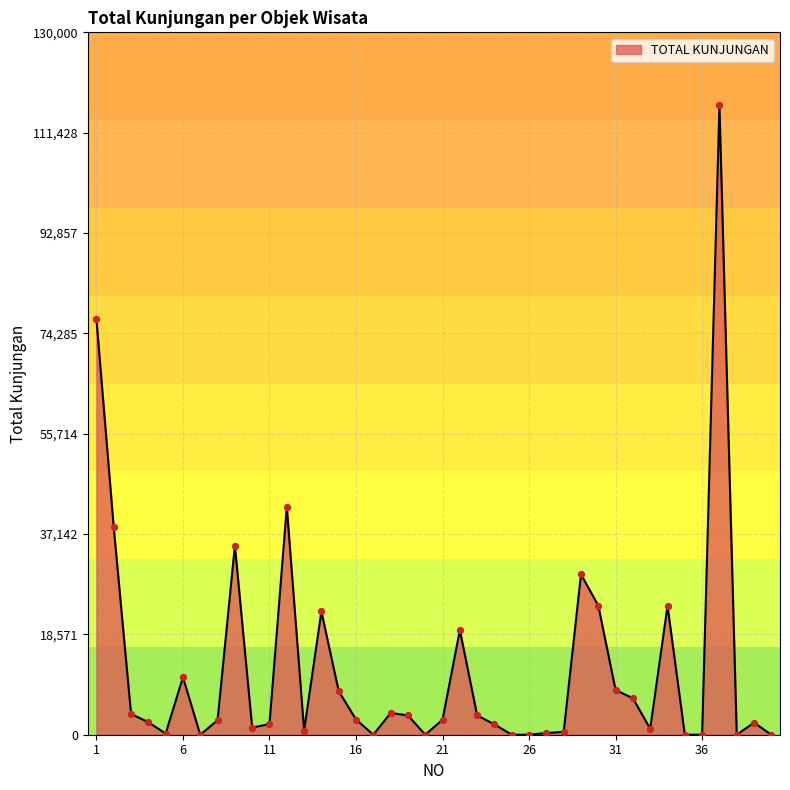

What is the difference between the maximum and minimum values?

116493